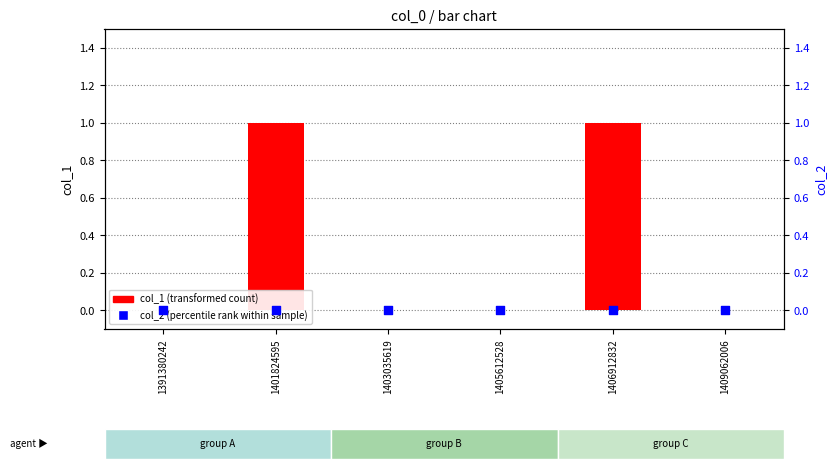

What is the total value across all series at 1406912832?

1